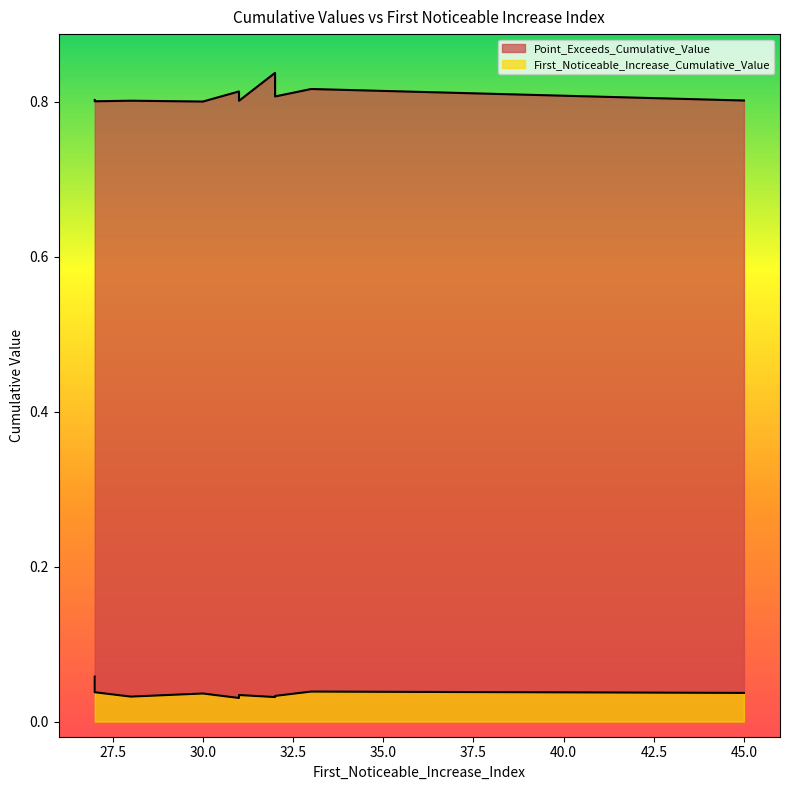

Does the chart display data point markers on the line(s)?

No